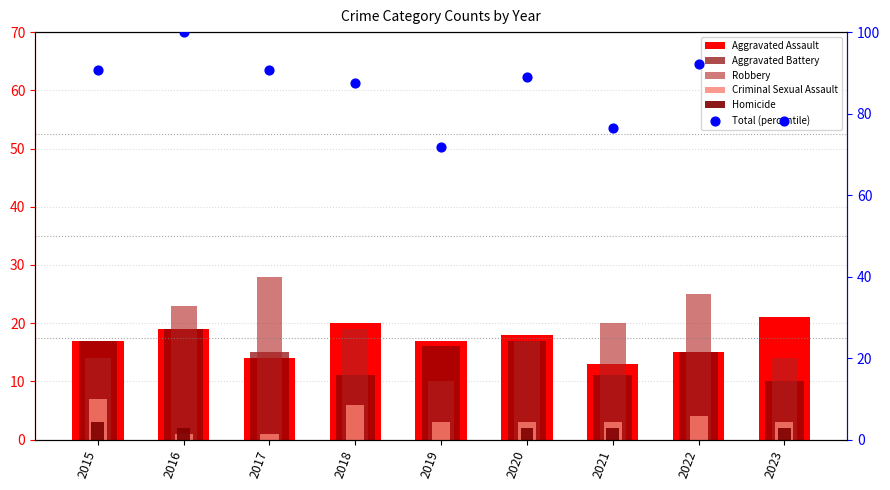

What are all the series names shown in the legend?

Aggravated Assault, Aggravated Battery, Robbery, Criminal Sexual Assault, Homicide, Total (percentile)